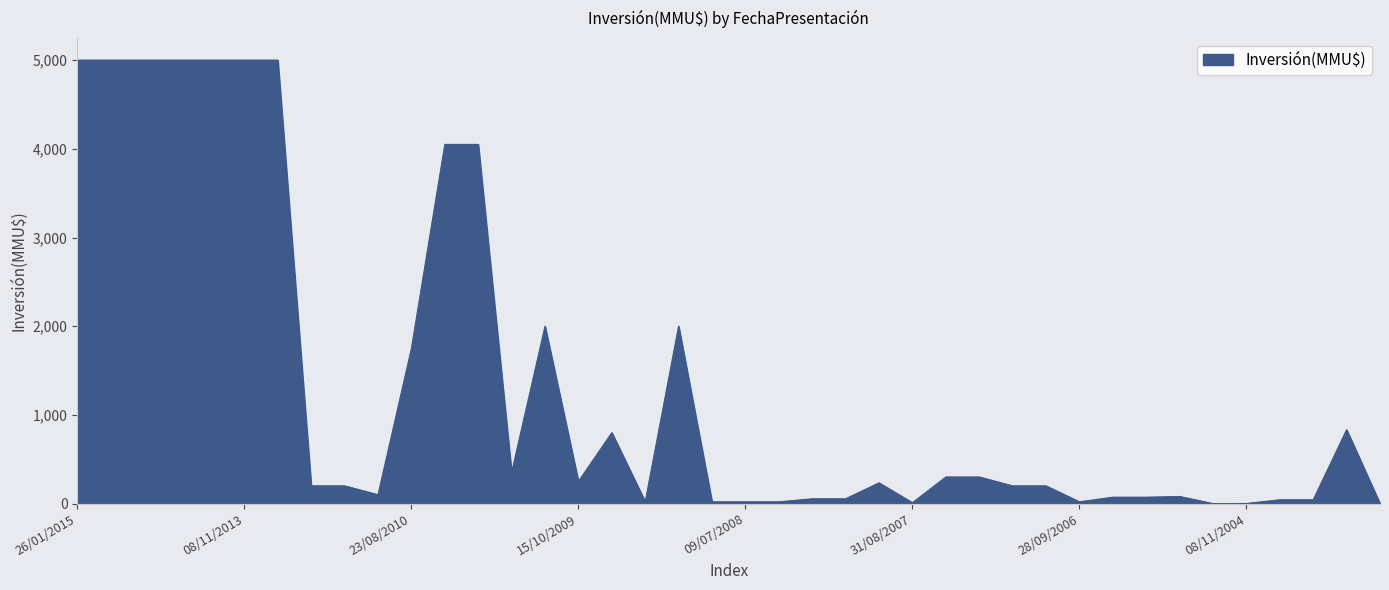

What is the difference between the maximum and minimum values?

5000